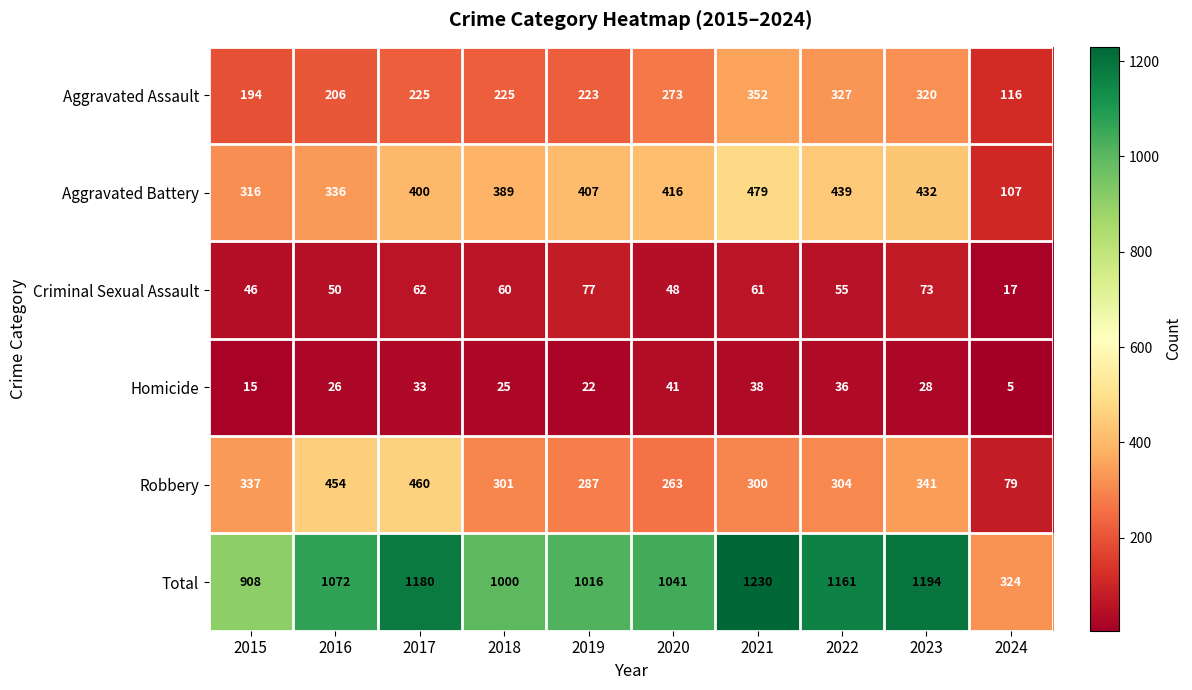

What is the difference between the Total values at 2023 and 2022?

33